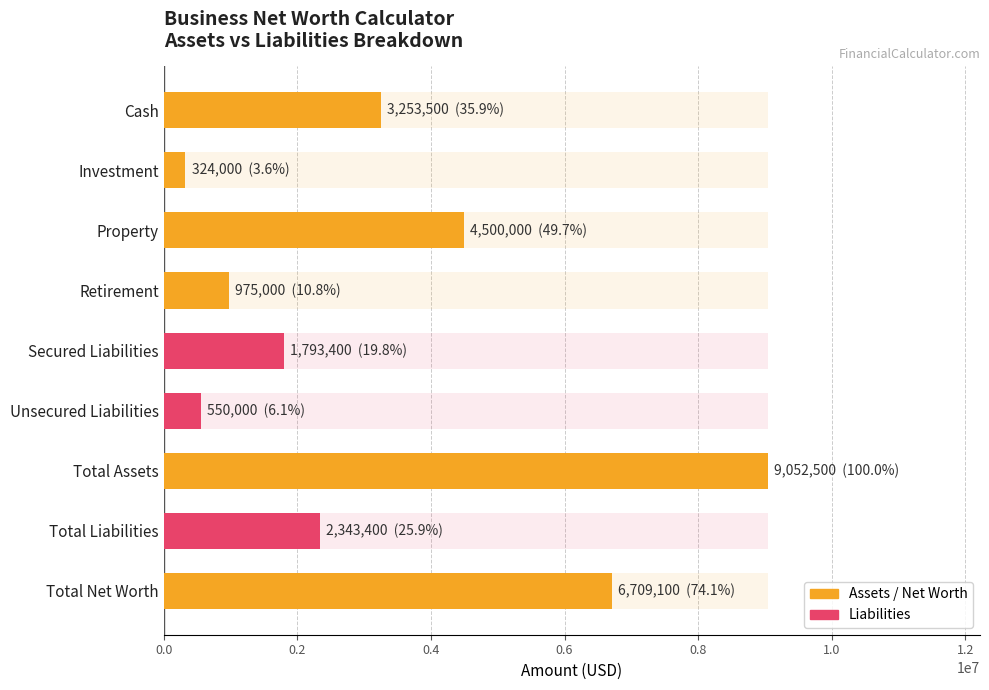

Which has a higher value, Total Assets or Retirement?

Total Assets